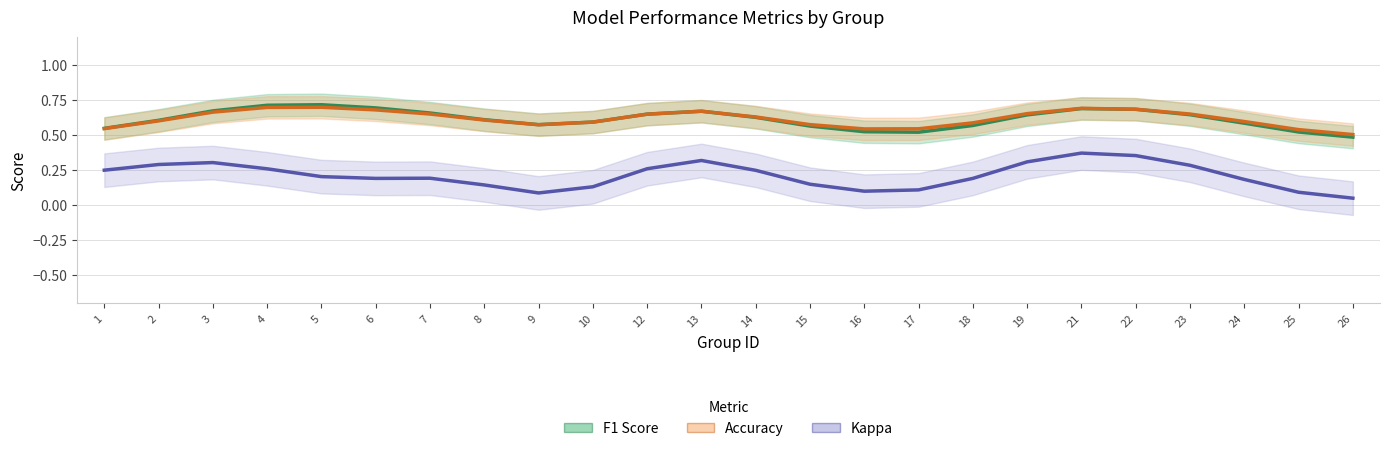

In Kappa, how many points are higher than both neighbors (excluding endpoints)?

4